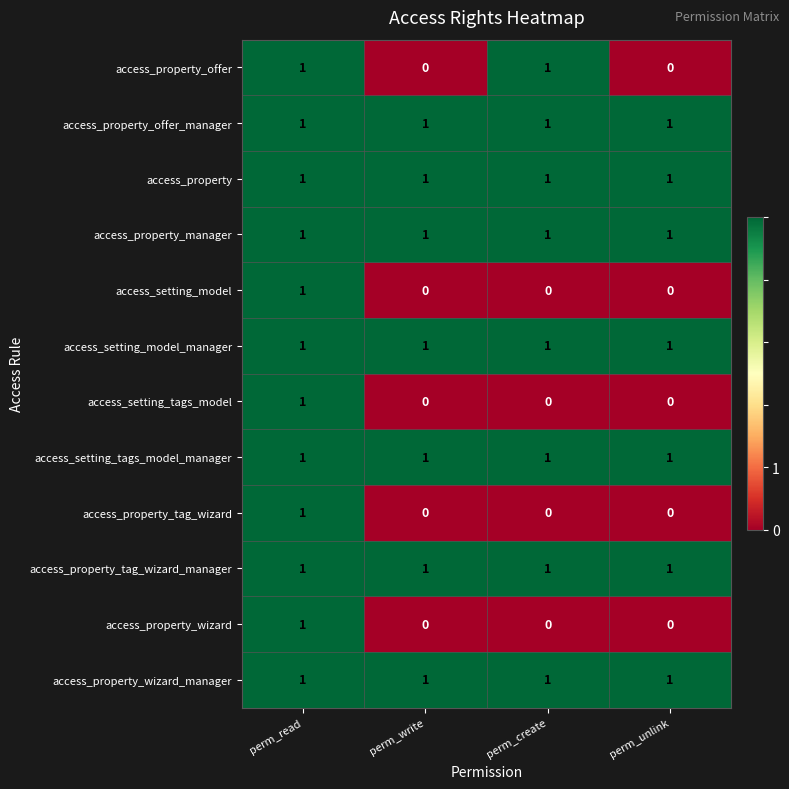

At how many categories does at least one series exceed 0?

4